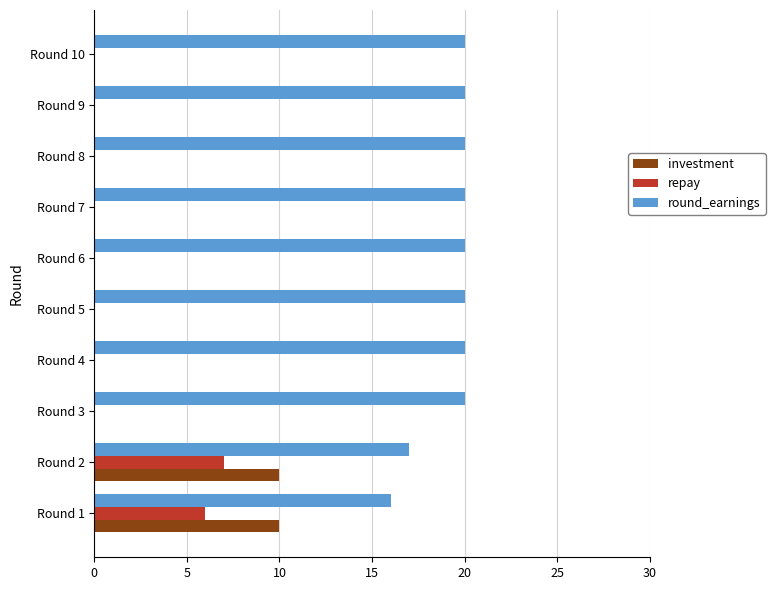

Is it true that repay equals 7 at Round 2?

True